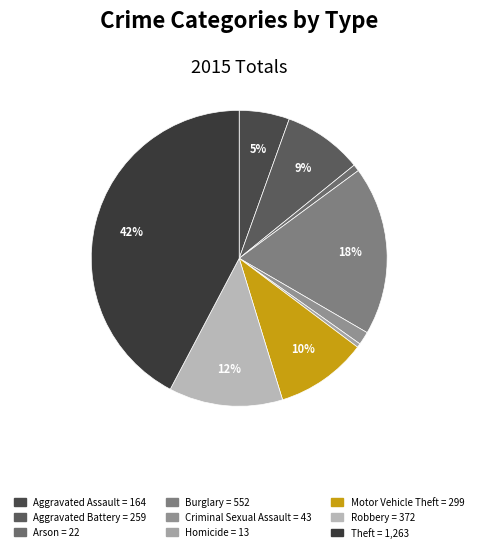

Does Criminal Sexual Assault account for over 50% of the chart?

No